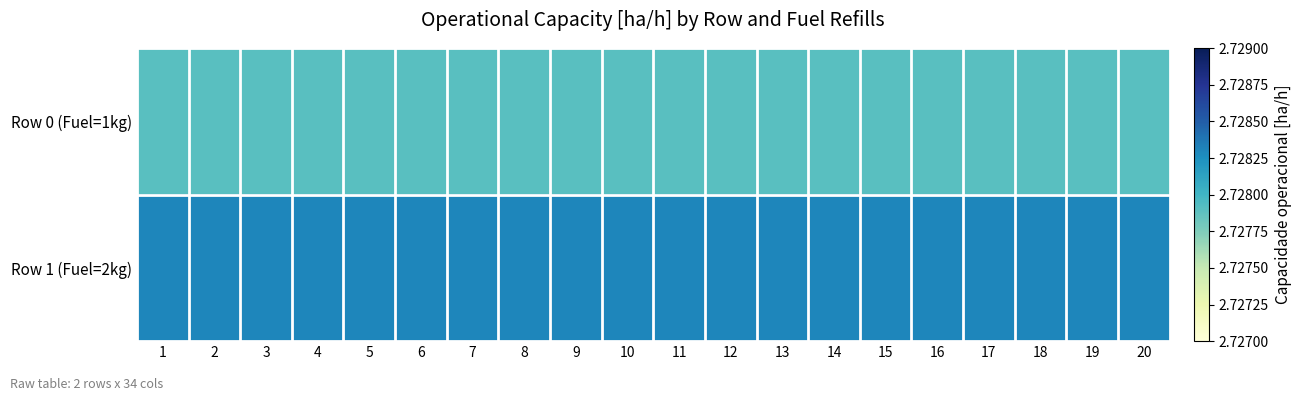

Rank the series by their average value, from highest to lowest.

Row 1 (Fuel=2kg), Row 0 (Fuel=1kg)